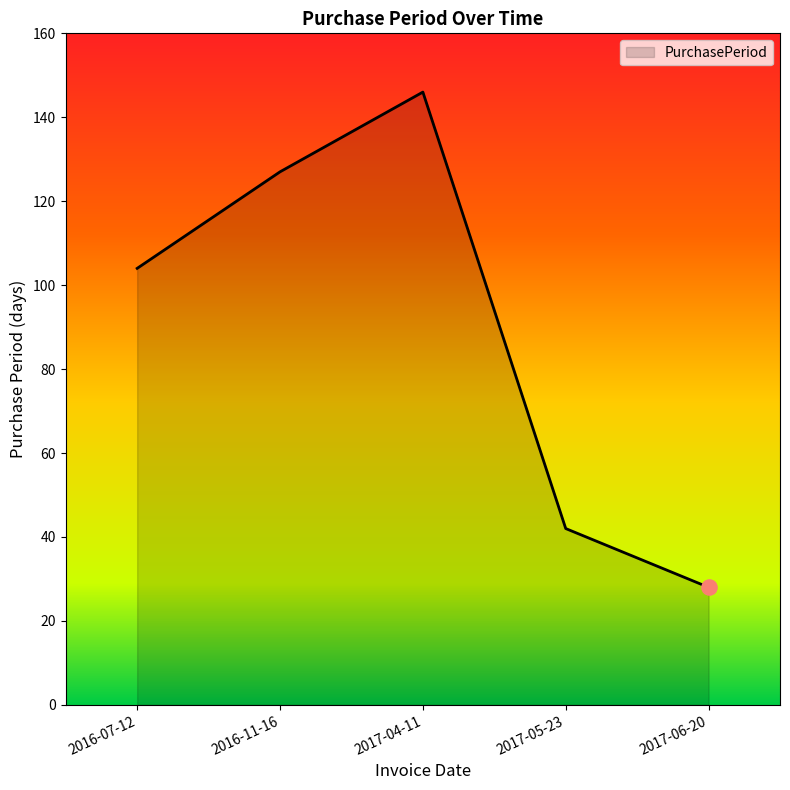

Which has a higher value, 2016-11-16 or 2017-06-20?

2016-11-16